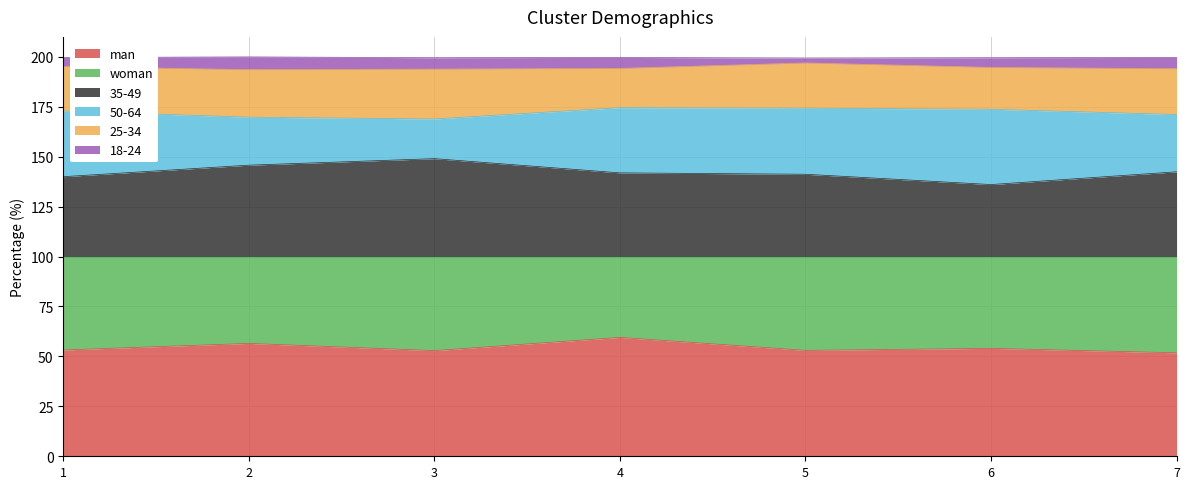

What is the total value across all series at 6?

199.5